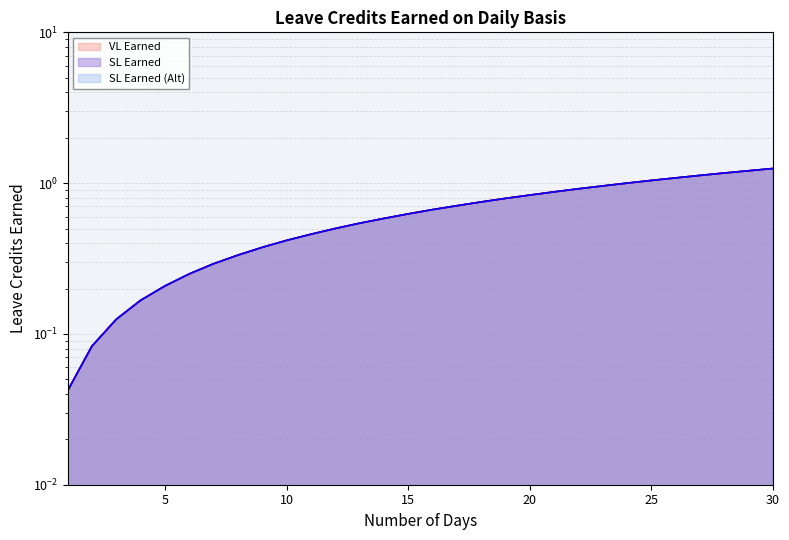

What are all the series names shown in the legend?

VL Earned, SL Earned, SL Earned (Alt)